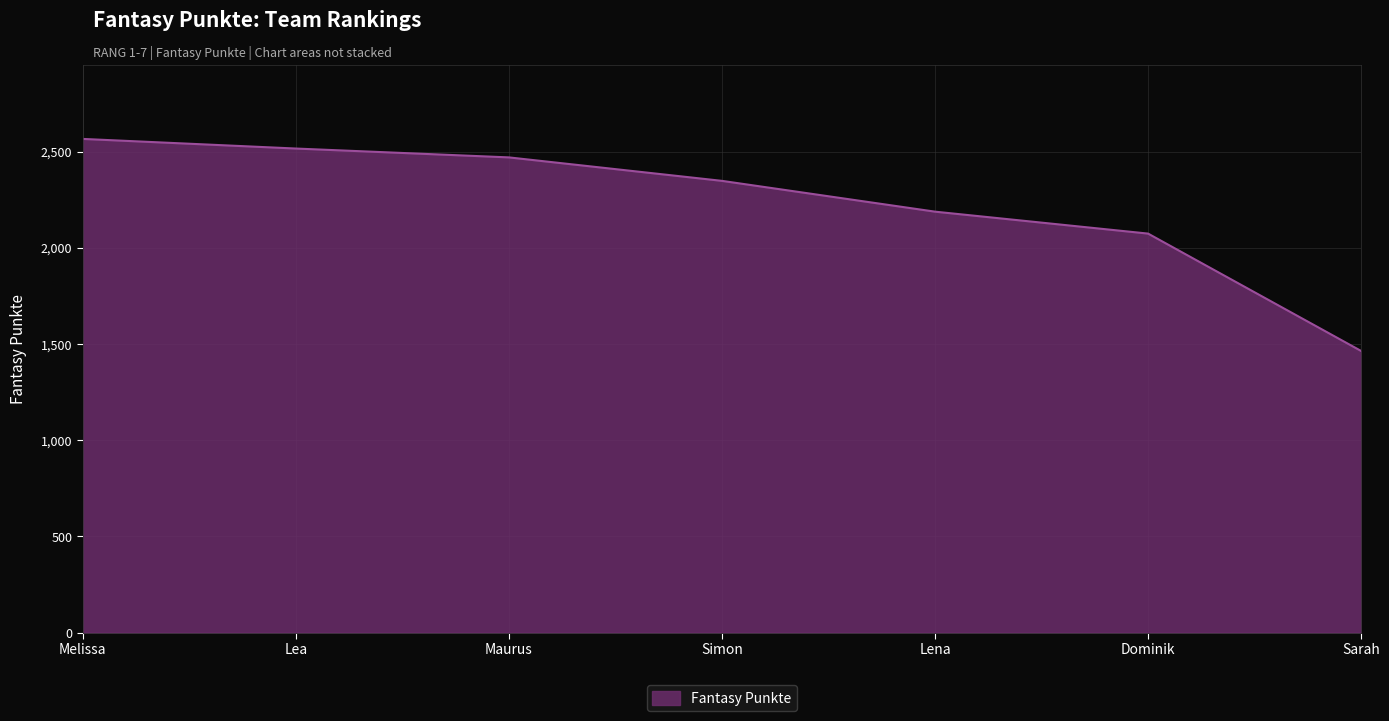

True or false: the data shows 2348 at Simon.

True